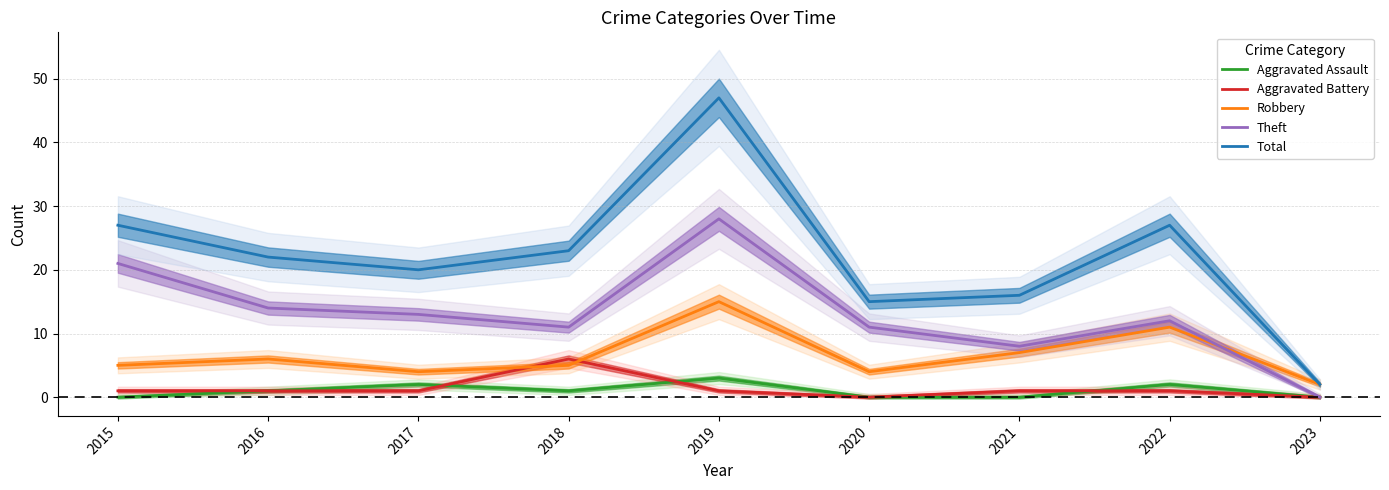

At how many categories does at least one series exceed 16?

6